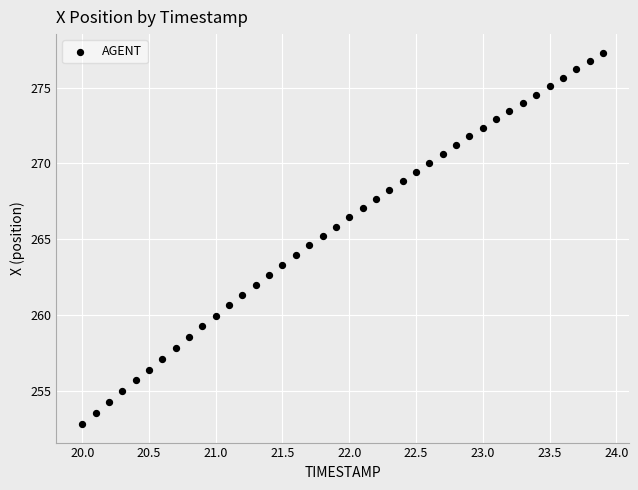

What is the range of X values (max minus min)?

3.9